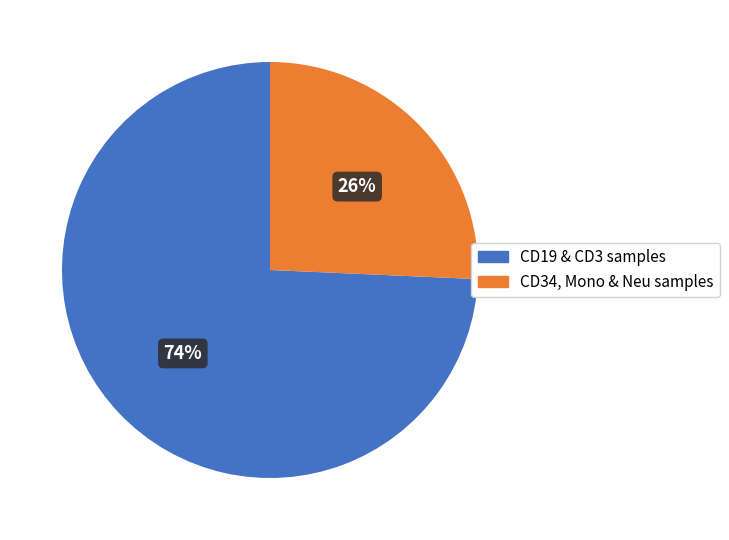

How many segments does this pie chart have?

2